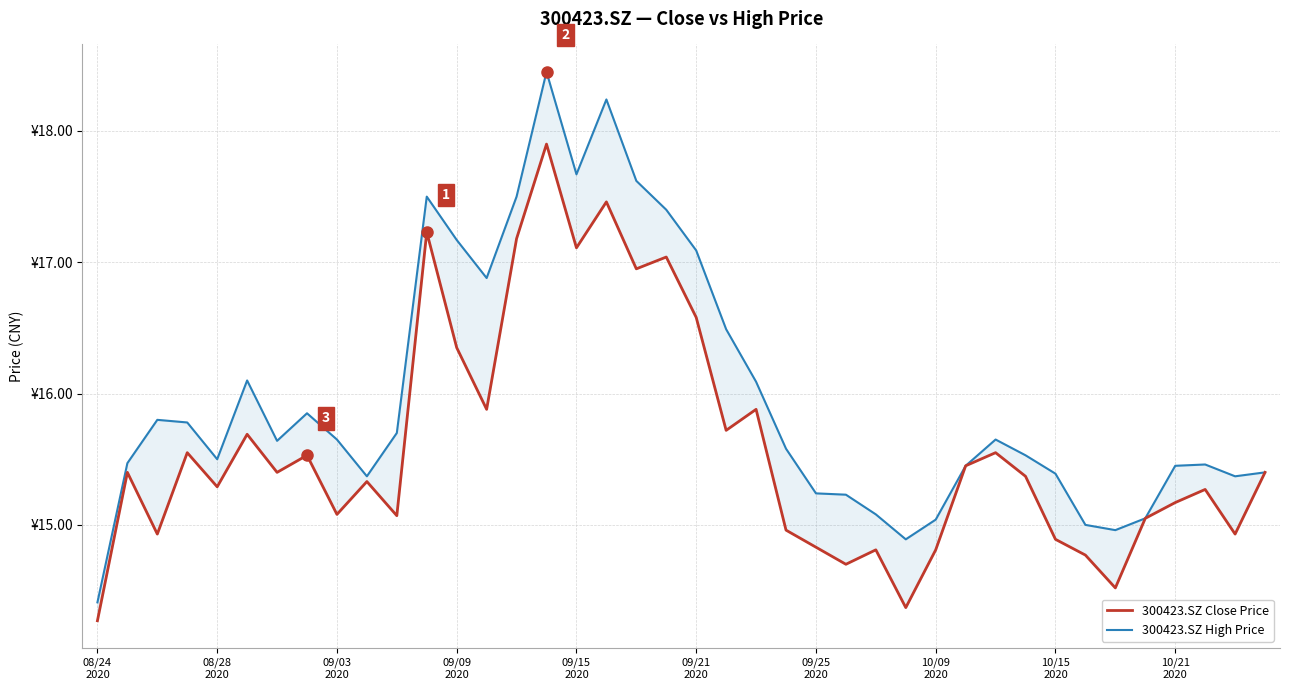

In 300423.SZ Close Price, how many points are higher than both neighbors (excluding endpoints)?

13